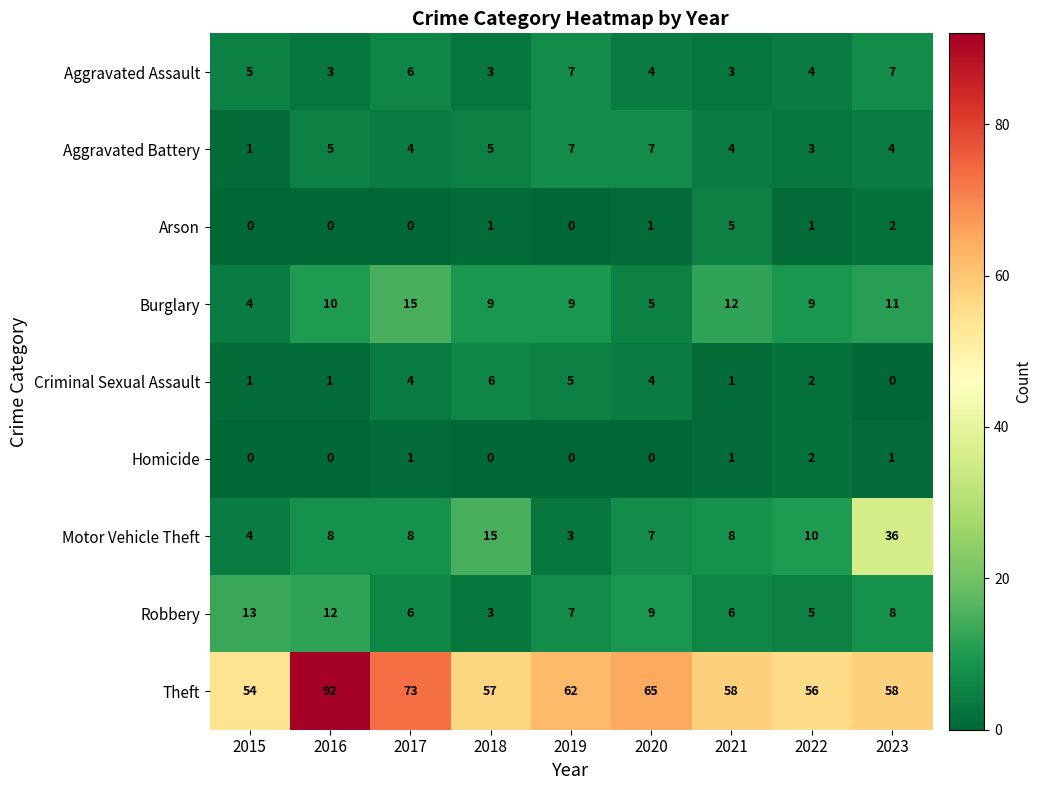

What value does the Robbery series have at 2019, to the nearest 10?

10